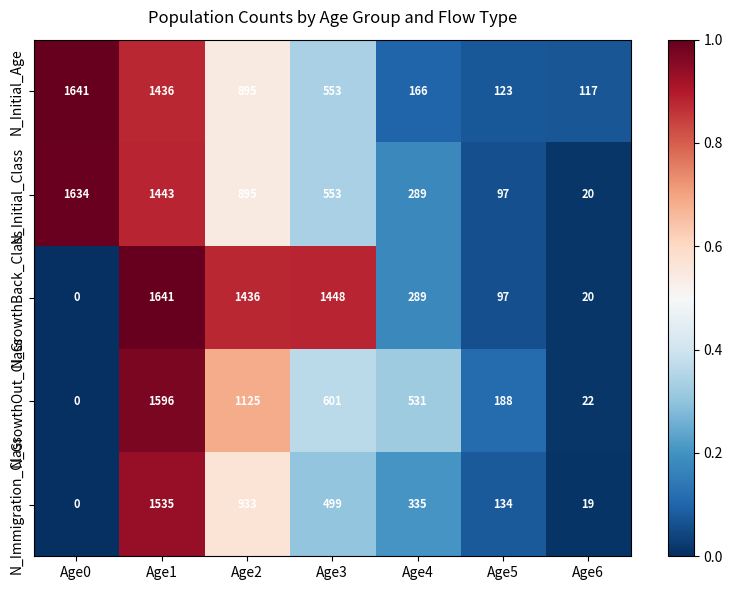

At which category is the sum across all series the highest?

Age1